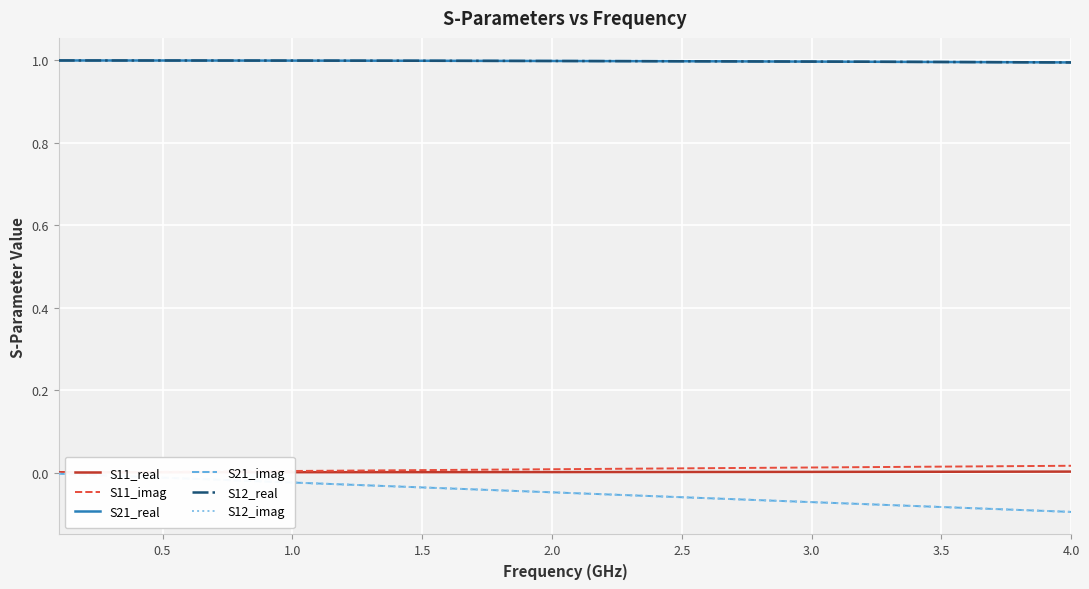

Rank the series by their maximum value, from lowest to highest.

S21_imag, S12_imag, S11_real, S11_imag, S21_real, S12_real